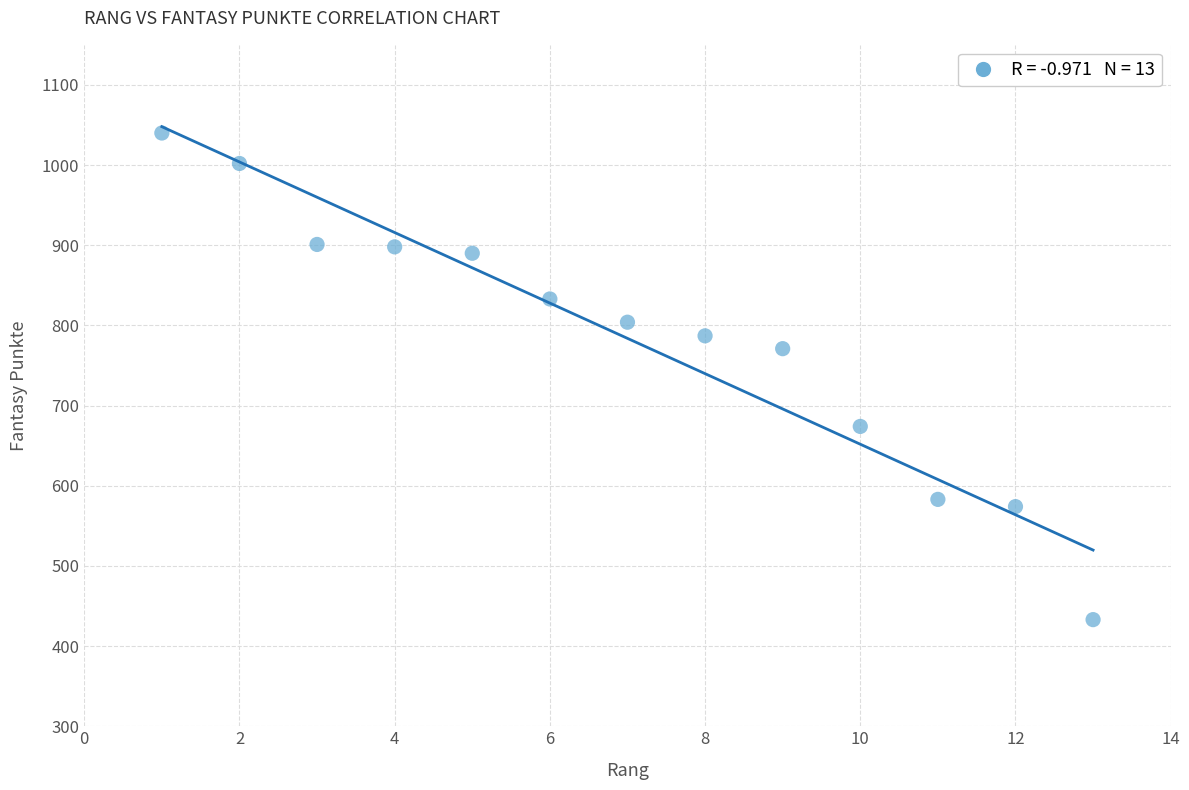

What Y value in the scatter plot is closest to 736?

771